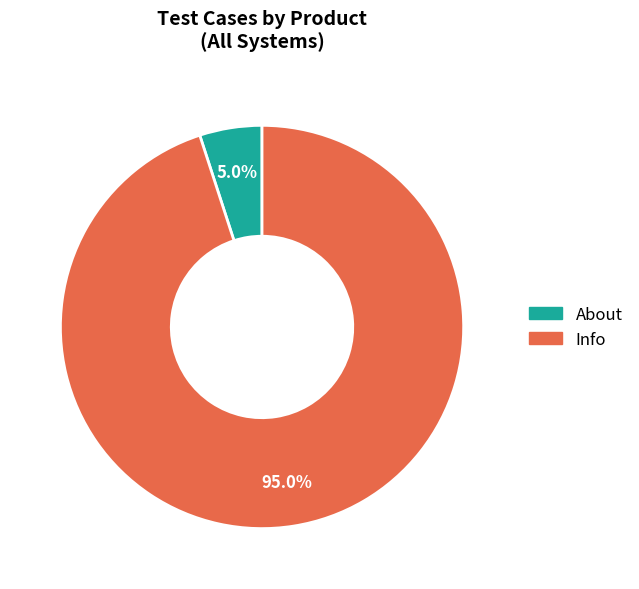

Is About the majority of the pie?

No